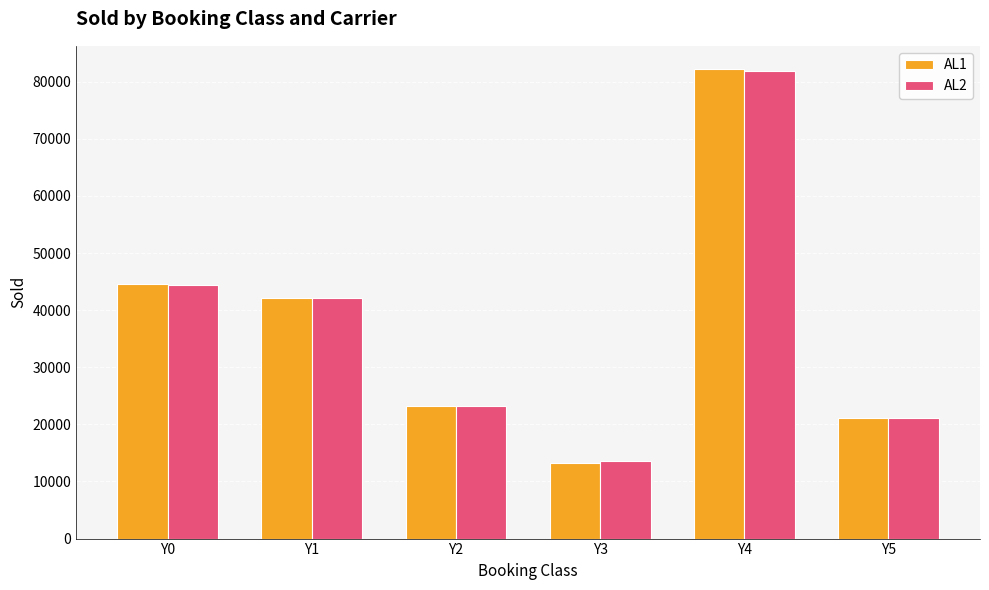

What is the sum of the AL2 values at Y2 and Y4?

104990